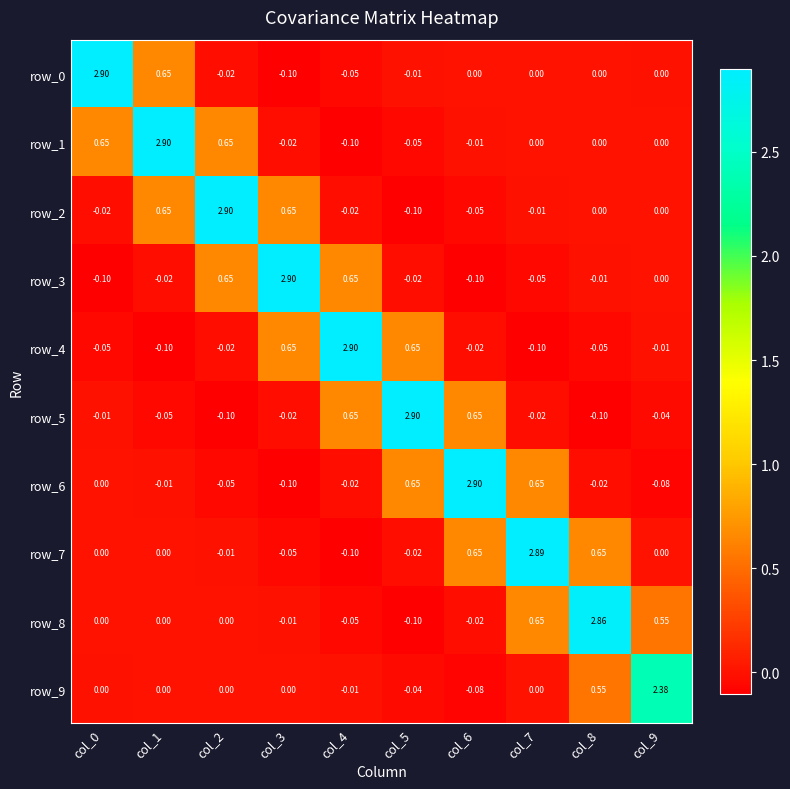

What is the difference between the maximum and second lowest values in the row_8 series?

2.9